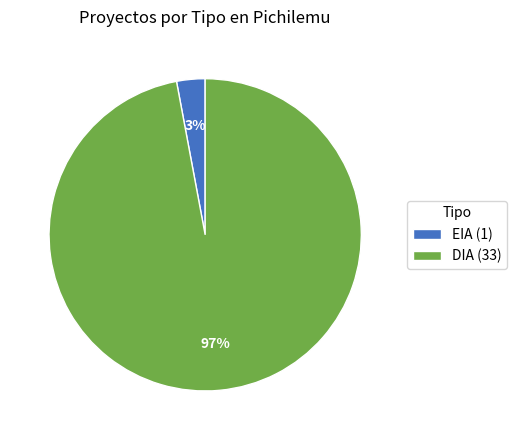

To the nearest percent, what portion does EIA represent?

3%